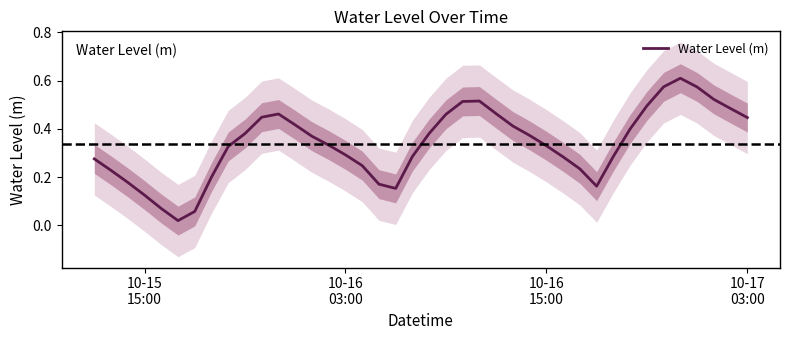

How many interior local valleys (lower than both neighbors) does the data have?

3